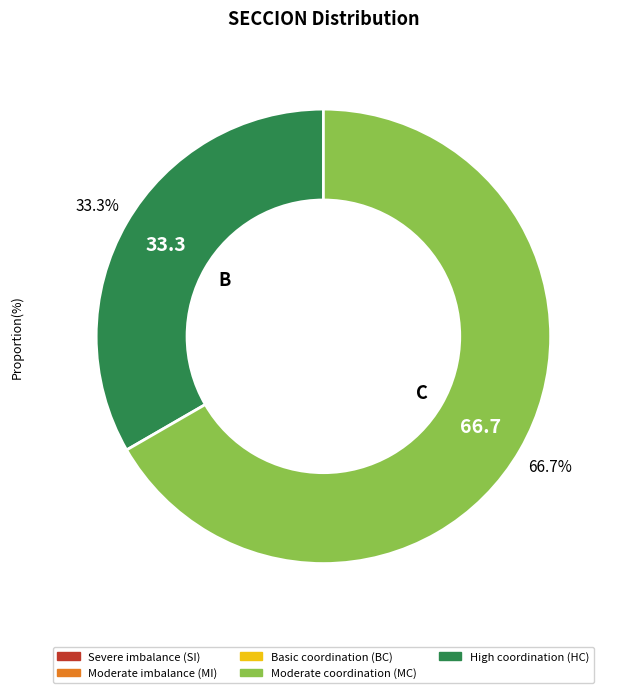

Is there a majority slice in this chart?

Yes